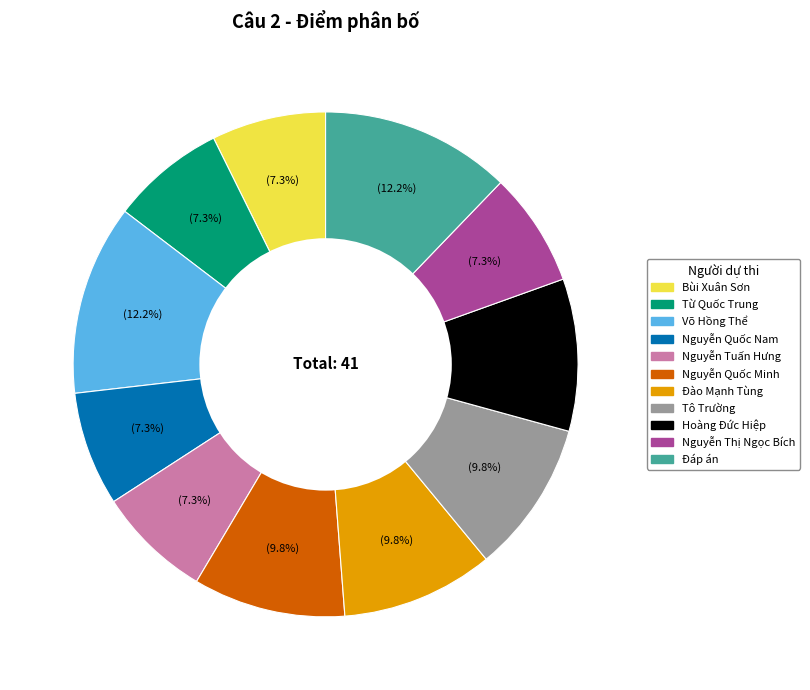

Does Nguyễn Tuấn Hưng represent more than half of the total?

No